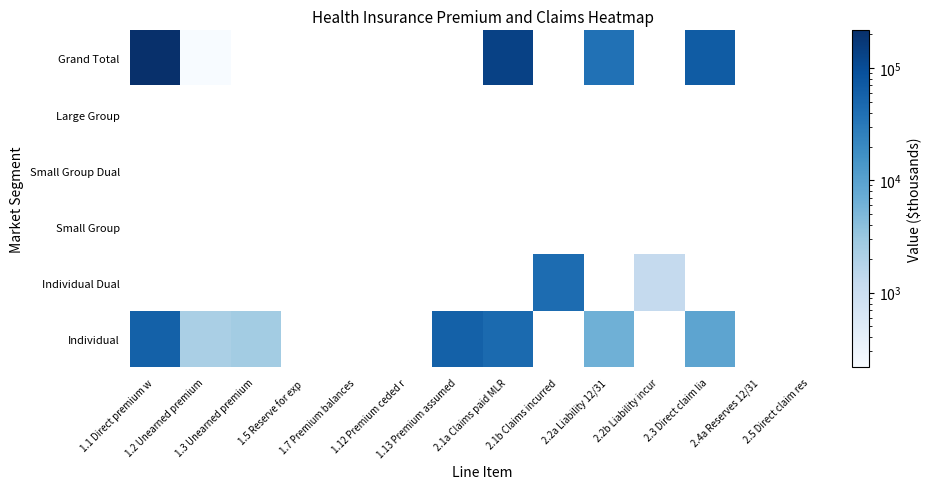

What is the difference between the highest and lowest values at 2.3 Direct claim lia?

66949